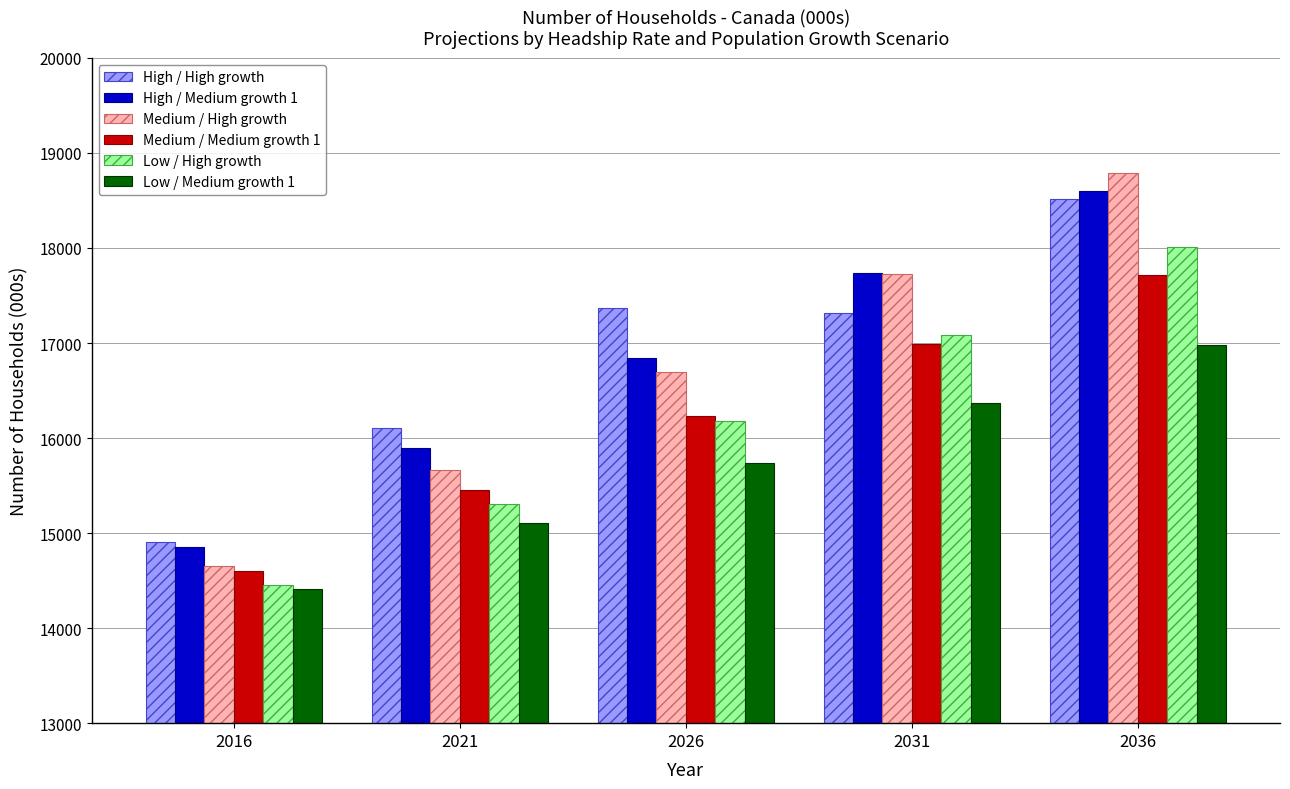

Which series changed the most between 2021 and 2031?

Medium / High growth